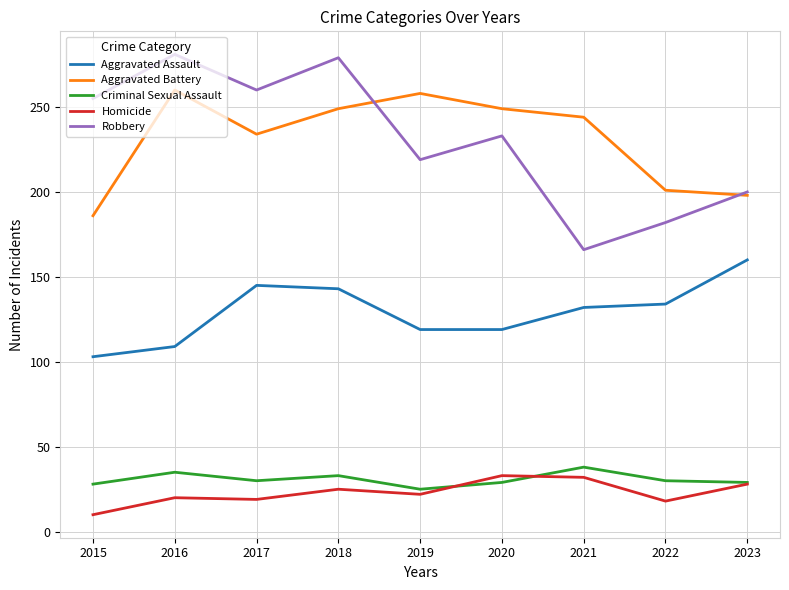

Where is Robbery nearest to the value 223?

2019